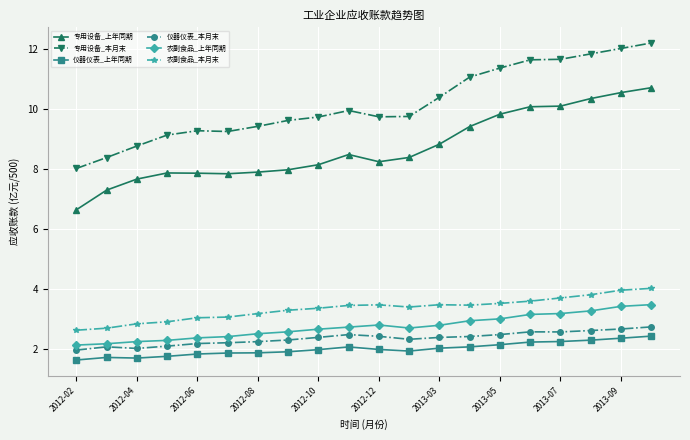

What is the minimum value shown in the chart?

1.6